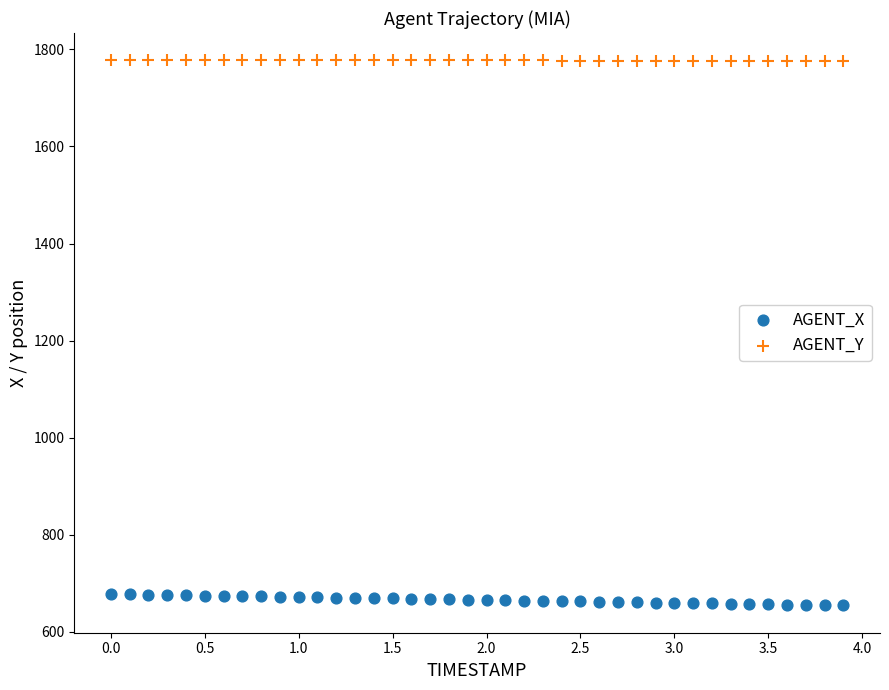

Across all data points, what is the range of Y values (max minus min)?

1123.3